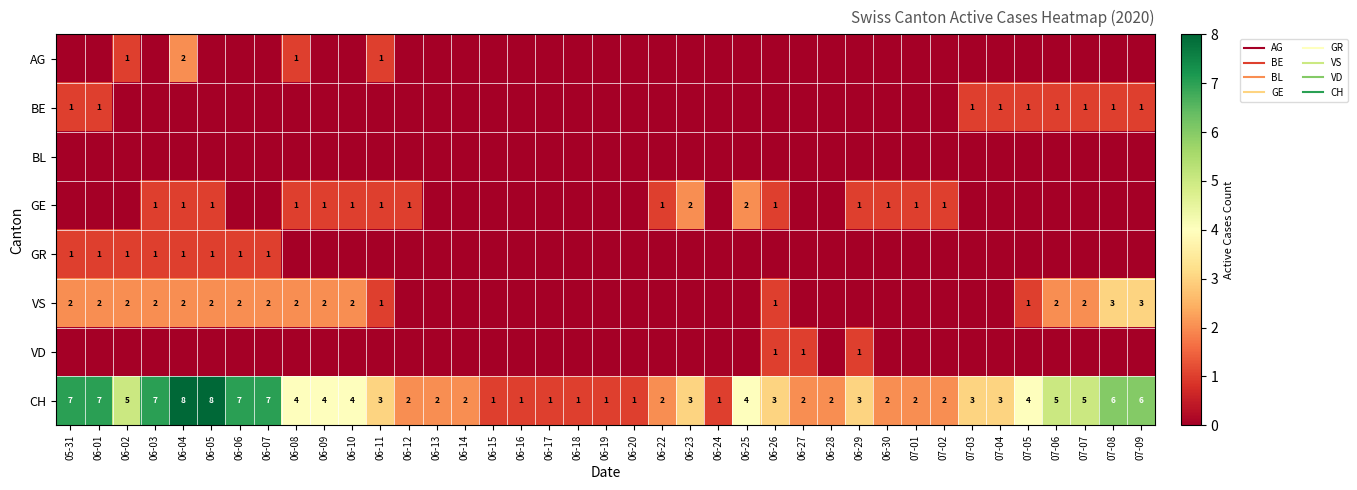

Where is CH nearest to the value 4?

06-08